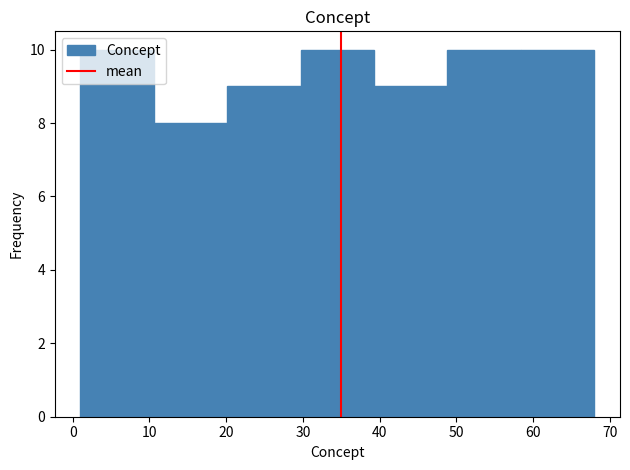

Reading left to right, transcribe this chart: for each bar, give the range it covers on the x-axis and its height. Neither the bar edges nor the heights are printed on the chart, so give them approximately, as read against the axes.

1 to 11: 10
11 to 20: 8
20 to 30: 9
30 to 39: 10
39 to 49: 9
49 to 58: 10
58 to 68: 10